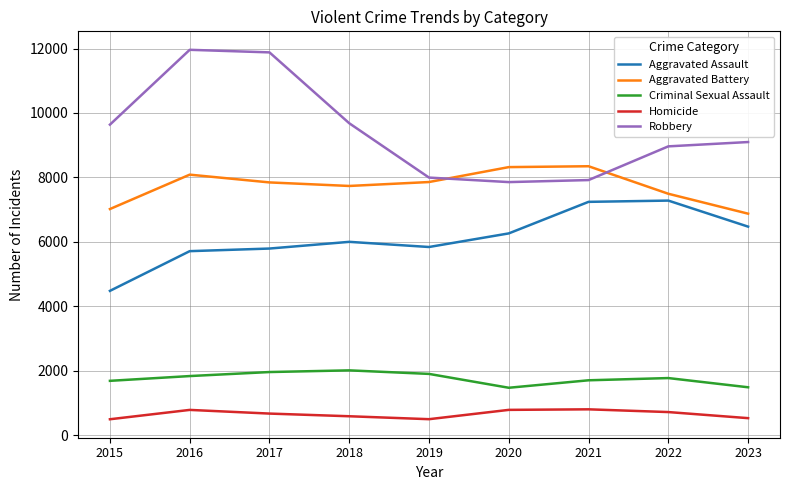

True or false: Aggravated Battery and Homicide intersect in this chart.

False